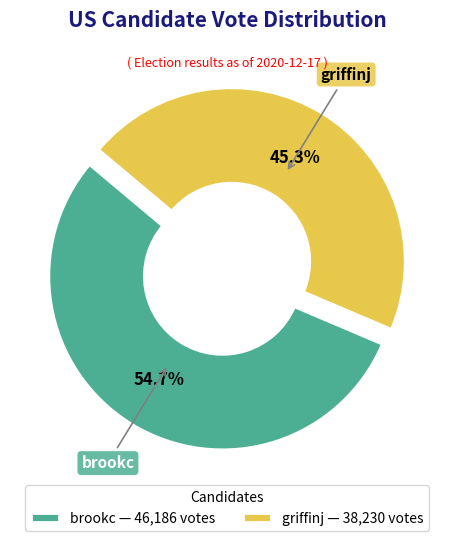

What is the ratio of the value at griffinj to the value at brookc?

0.8